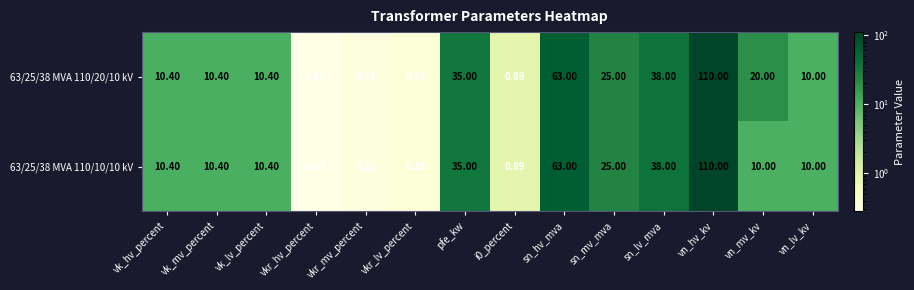

Where is 63/25/38 MVA 110/10/10 kV nearest to the value 55?

sn_hv_mva